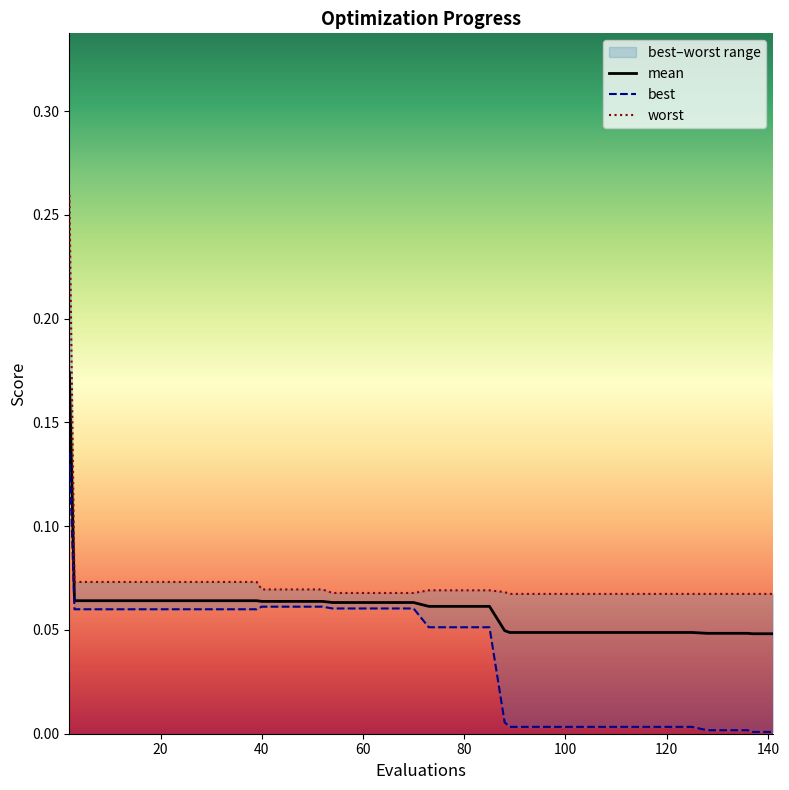

True or false: best and worst intersect in this chart.

False